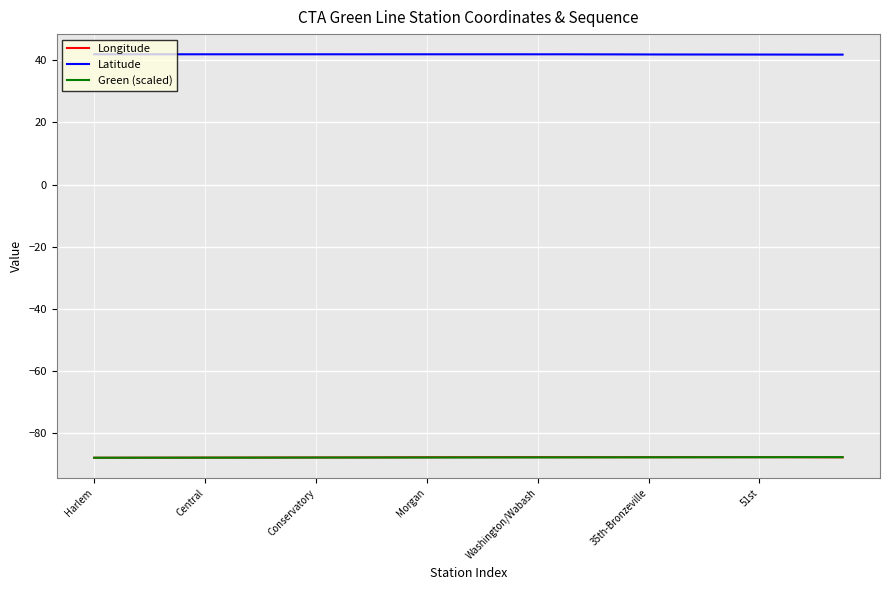

Which series has the largest total across all categories?

Latitude